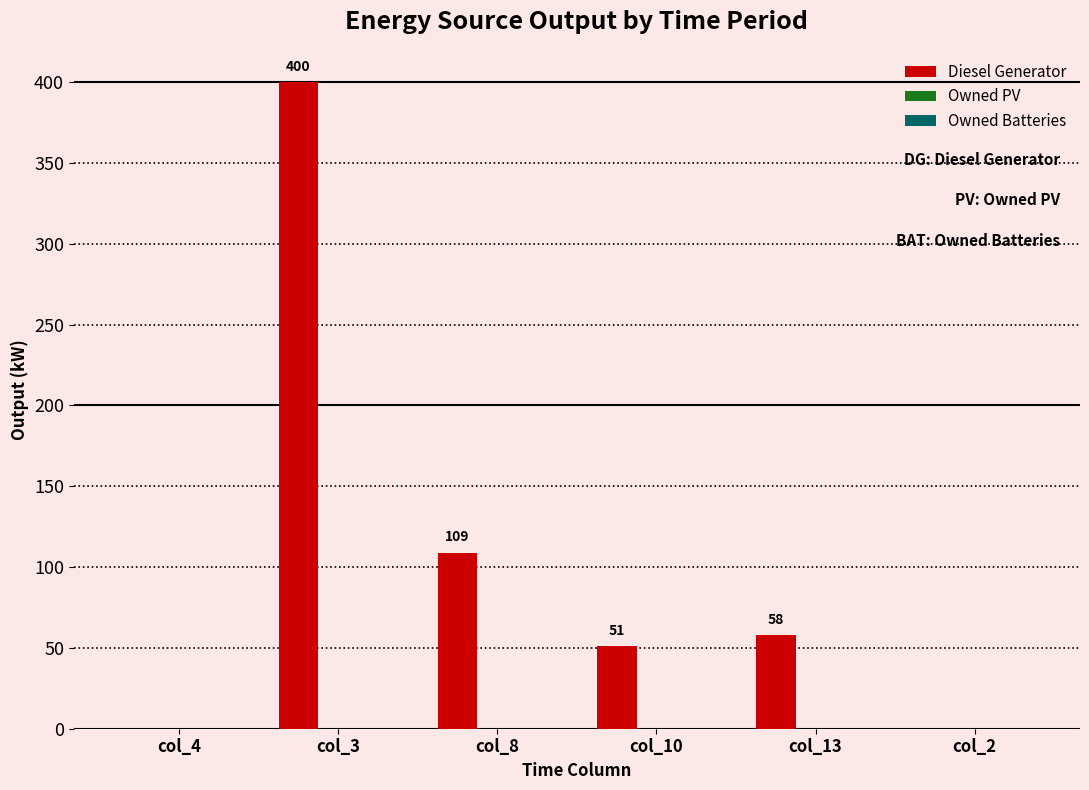

How many data points does each series have?

6